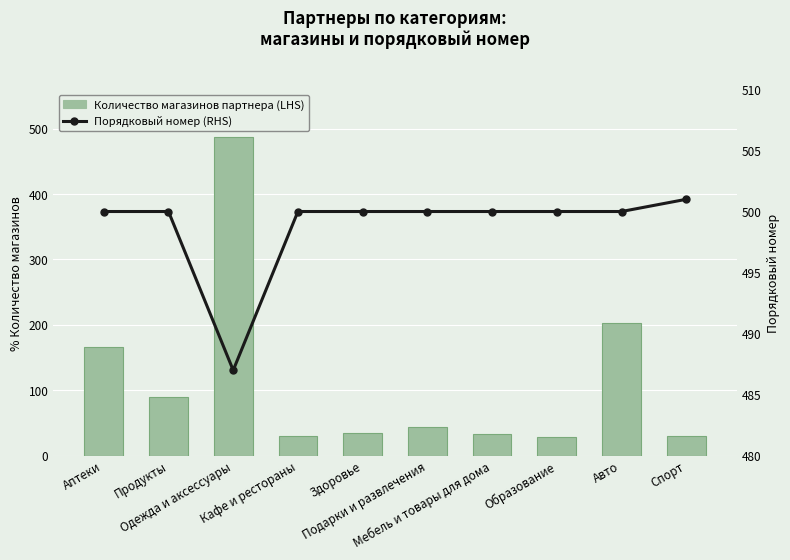

What is the value of the Количество магазинов партнера (LHS) bar at the 4th from the left?

30